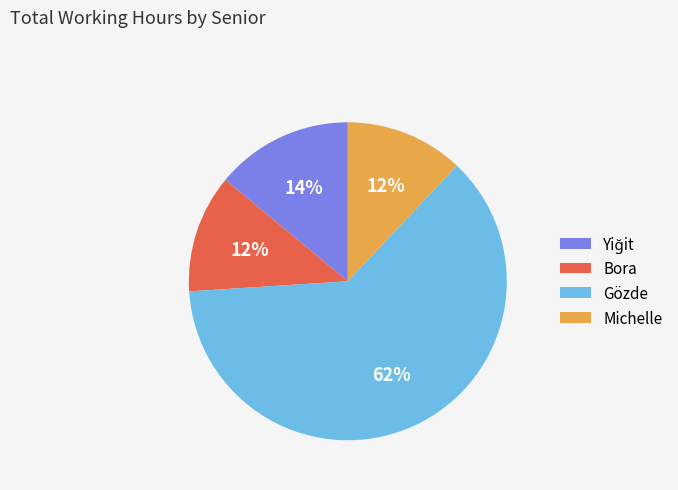

Approximately how many times larger is the value at Michelle compared to Bora?

1.0